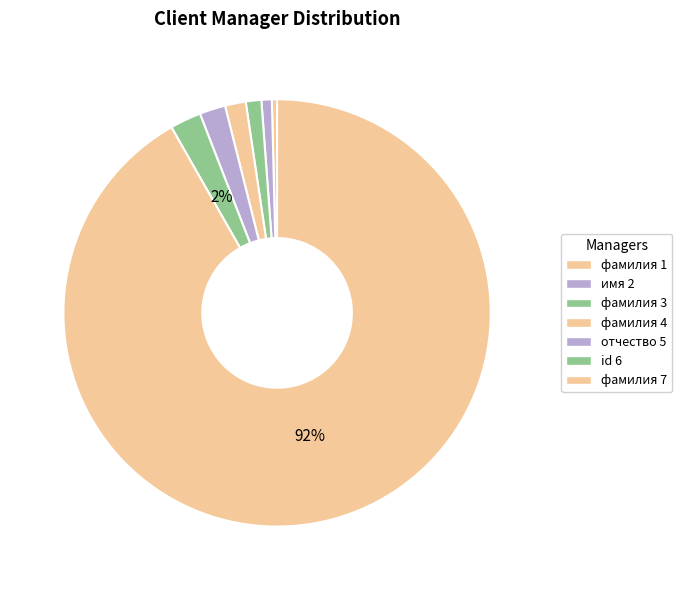

Is фамилия 7 the majority of the pie?

Yes